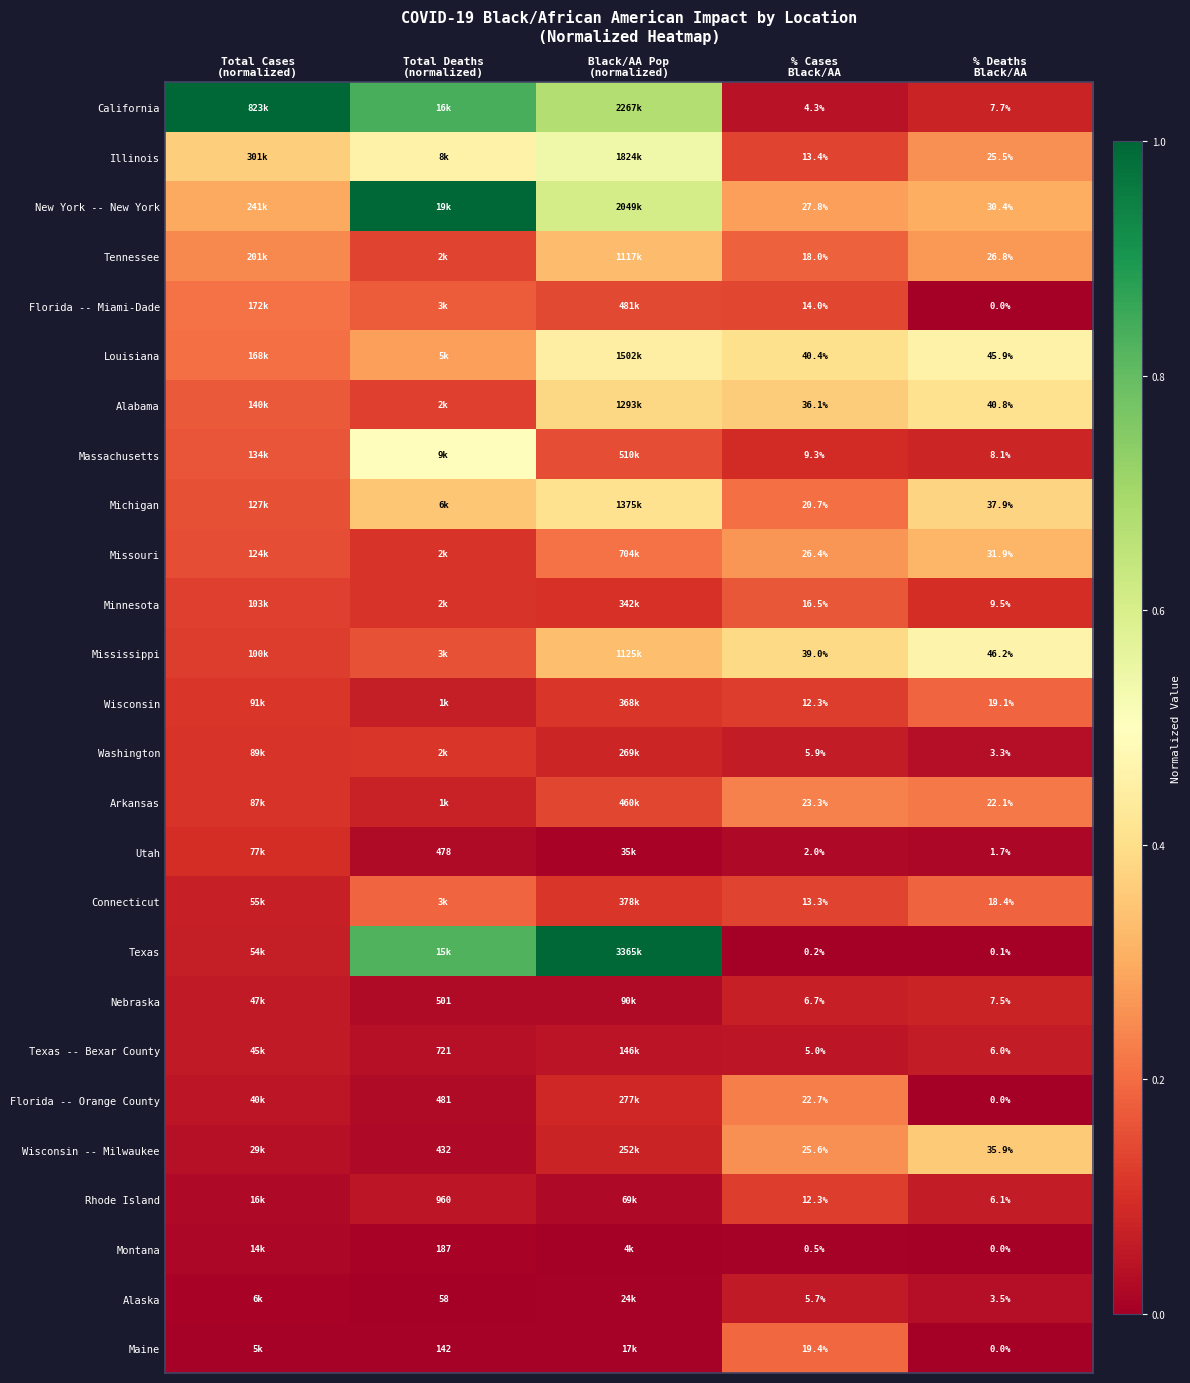

How many categories are shown in the chart?

5